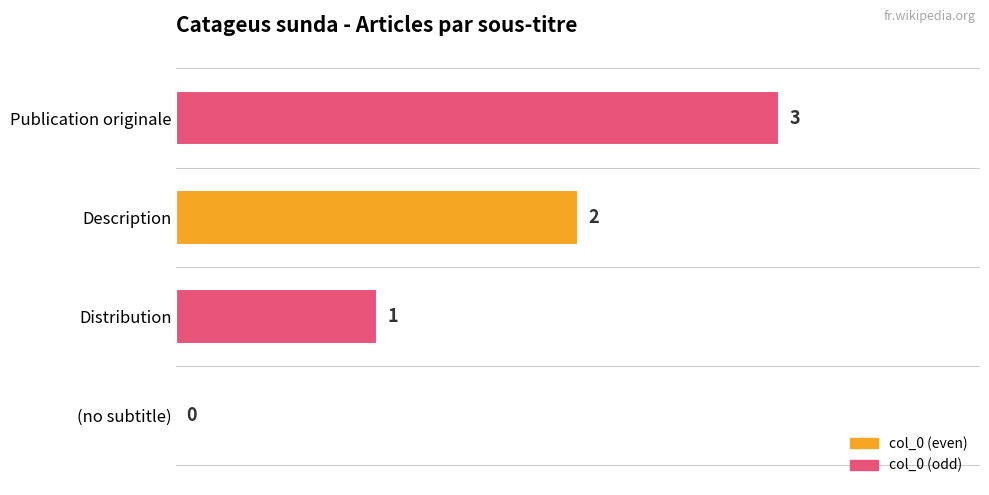

How many distinct data groups are displayed?

1